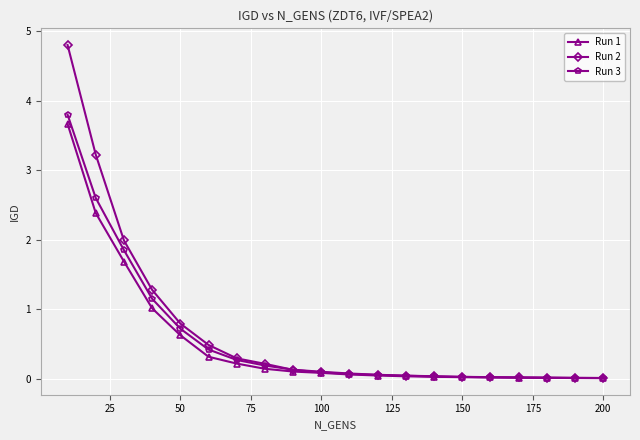

Which series has the largest range (max minus min)?

Run 2